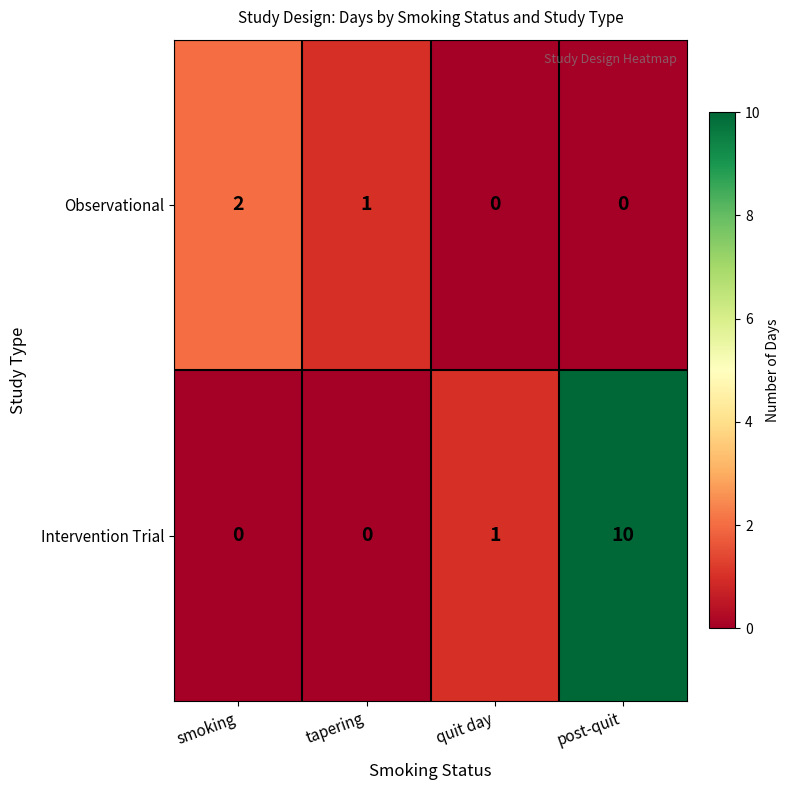

Between smoking and quit day, which series saw the biggest shift?

Observational